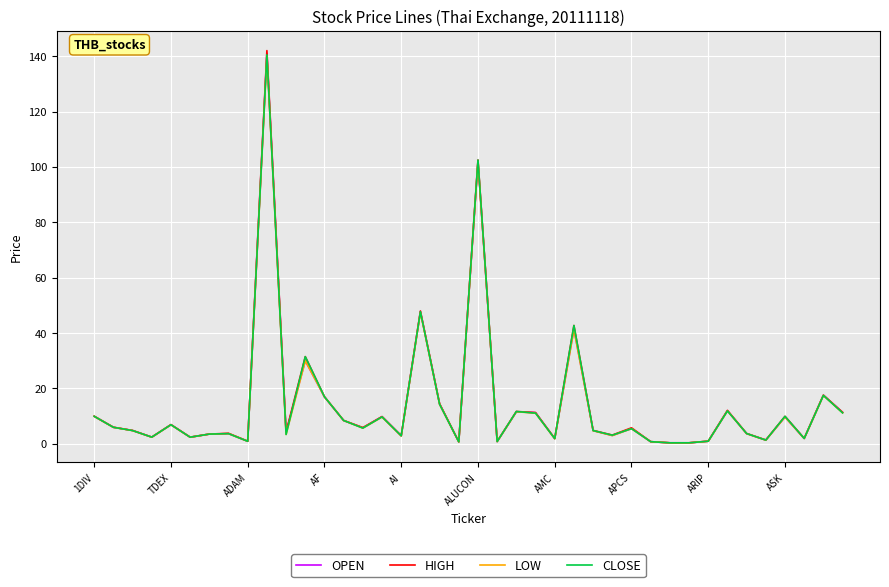

How many lines are shown in the chart?

4